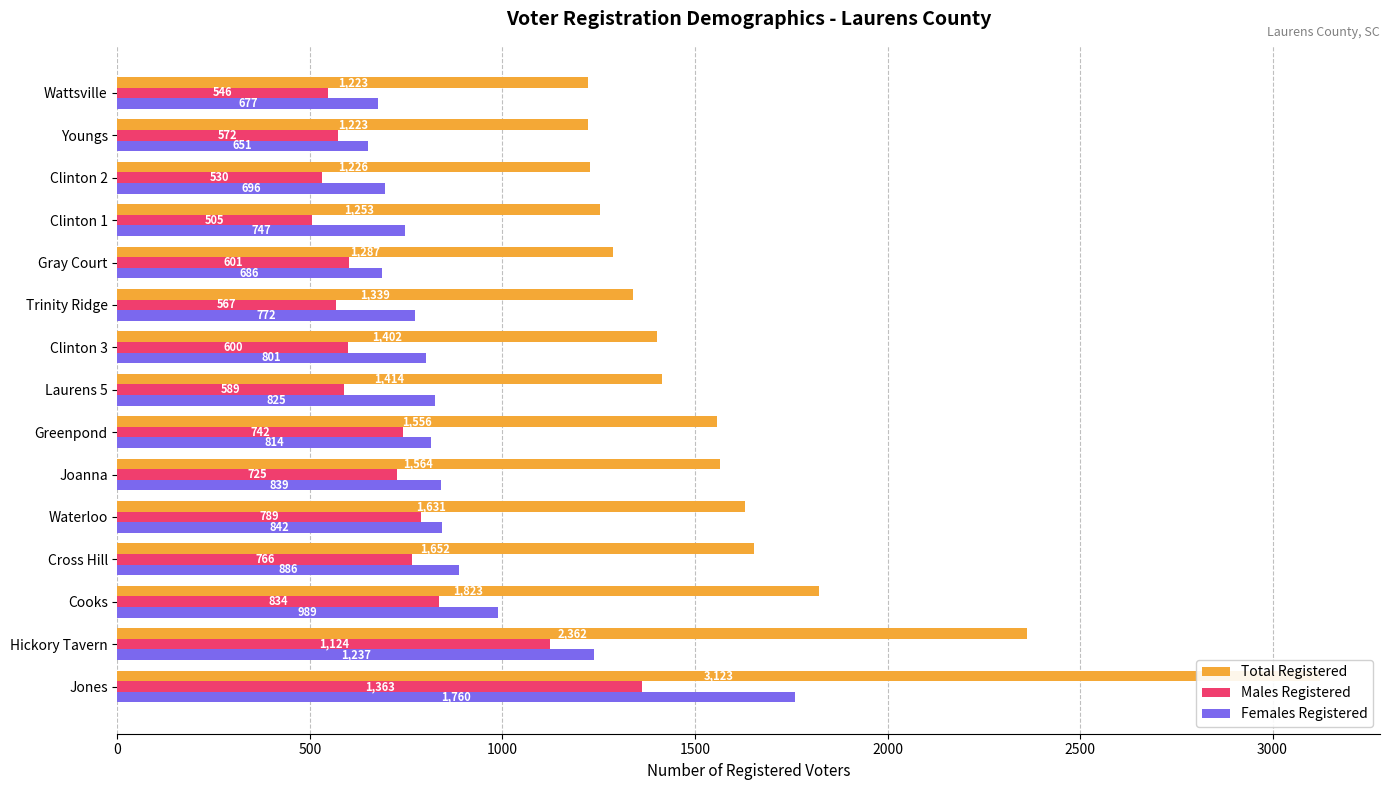

What is the value of the Females Registered bar at the 2nd from the left?

1237